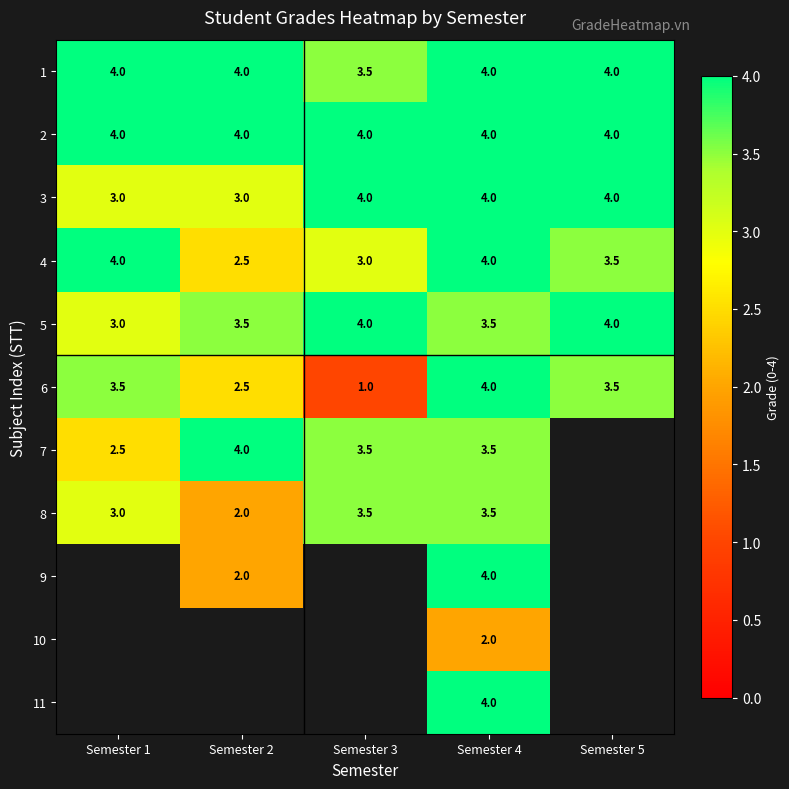

What is the difference between the highest and lowest values at Semester 2?

2.0